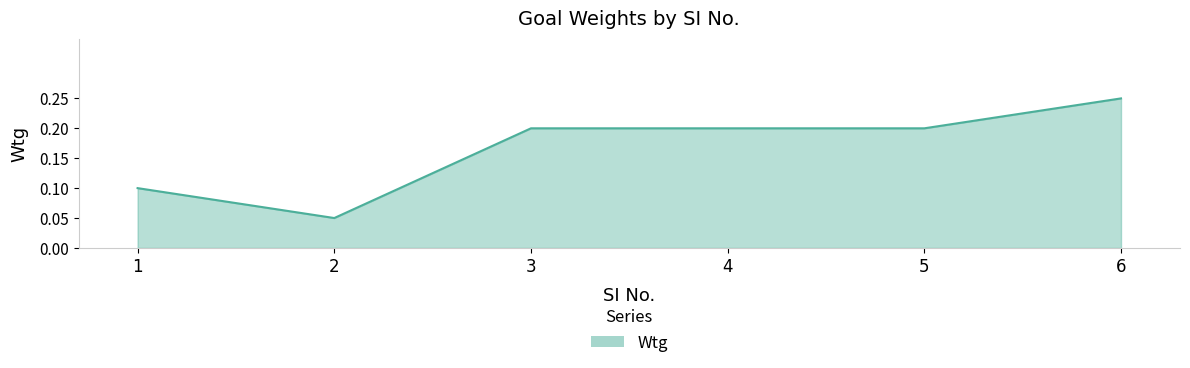

At which category does the data reach its first local valley?

2